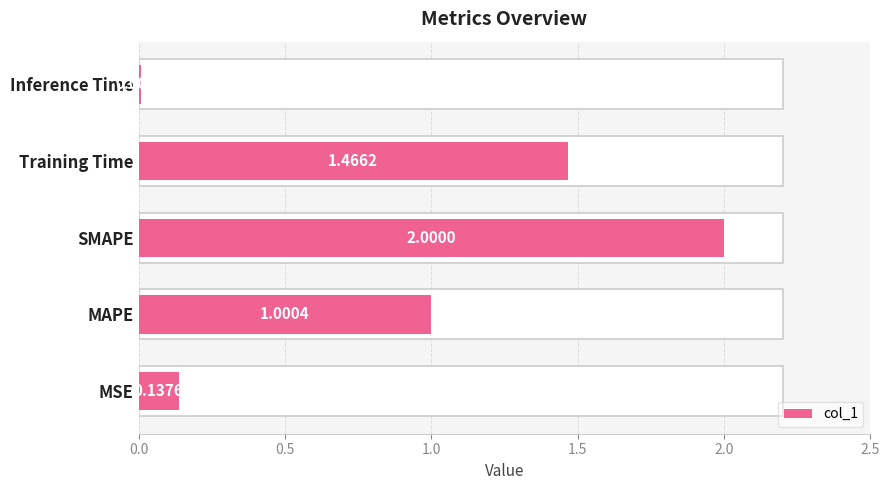

What is the difference between the maximum and minimum values?

2.0